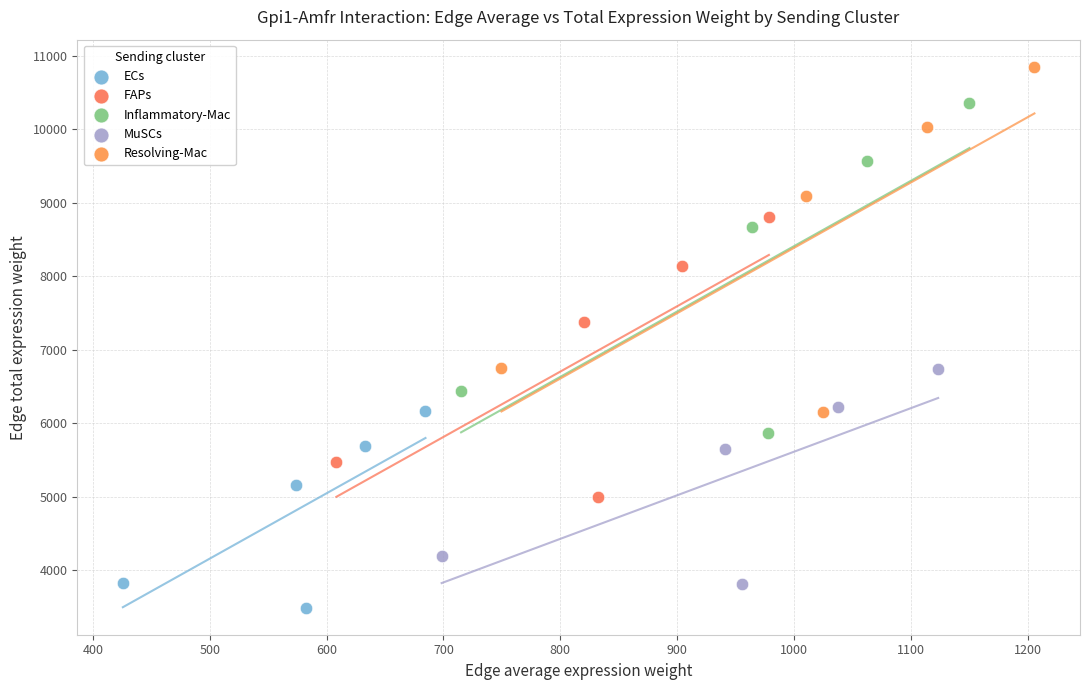

Which series reaches the maximum Y coordinate?

Resolving-Mac